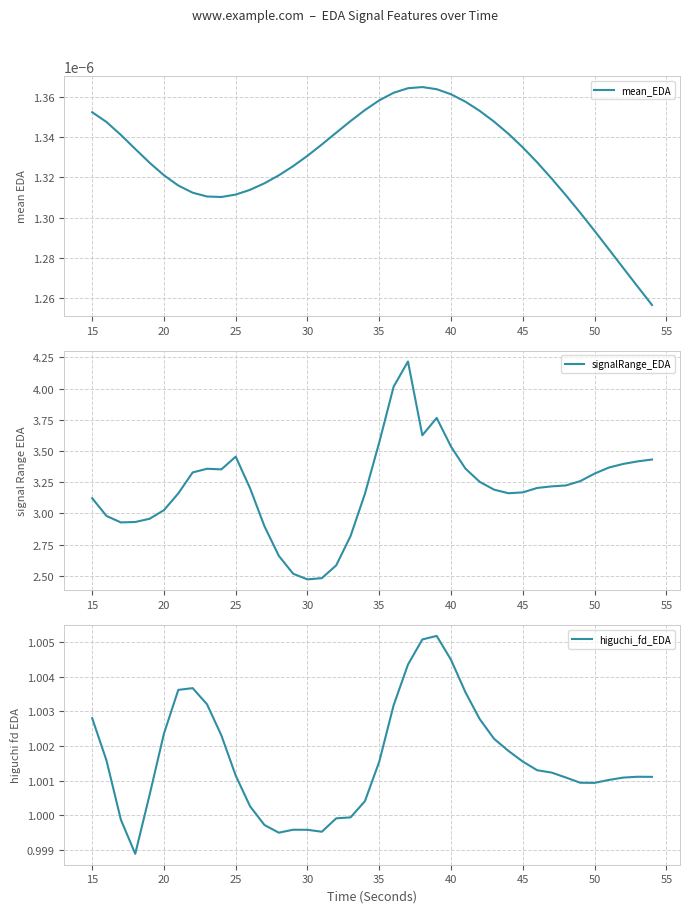

Where does the signalRange_EDA series first go above 3?

15